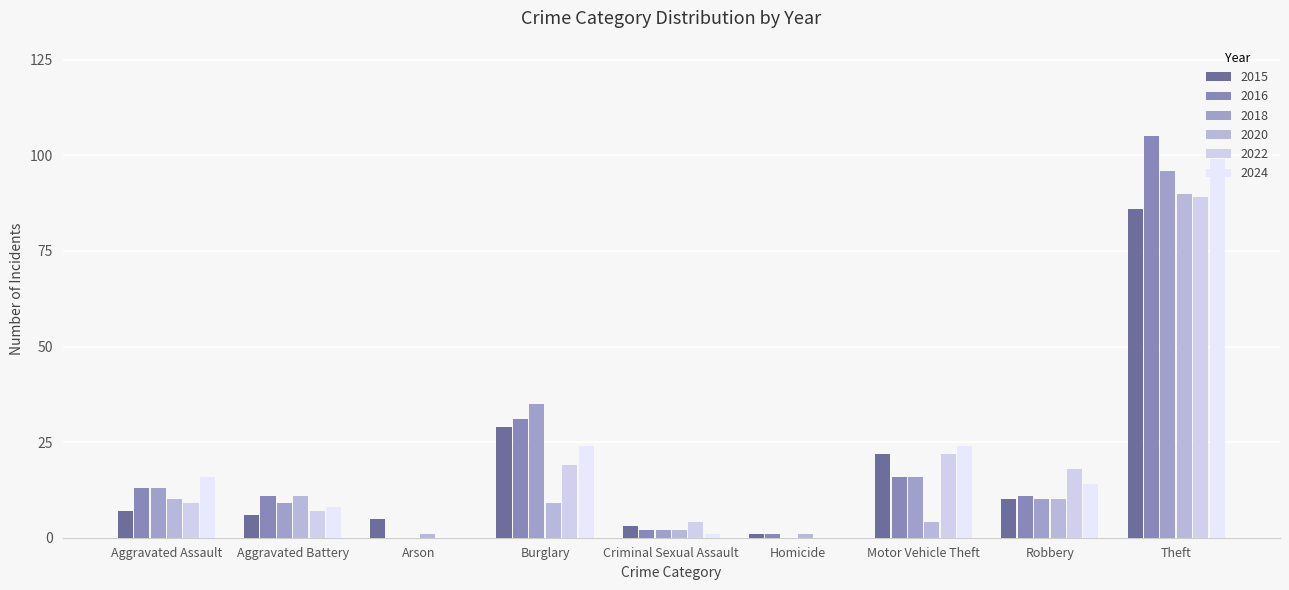

Which series has the largest total across all categories?

2016